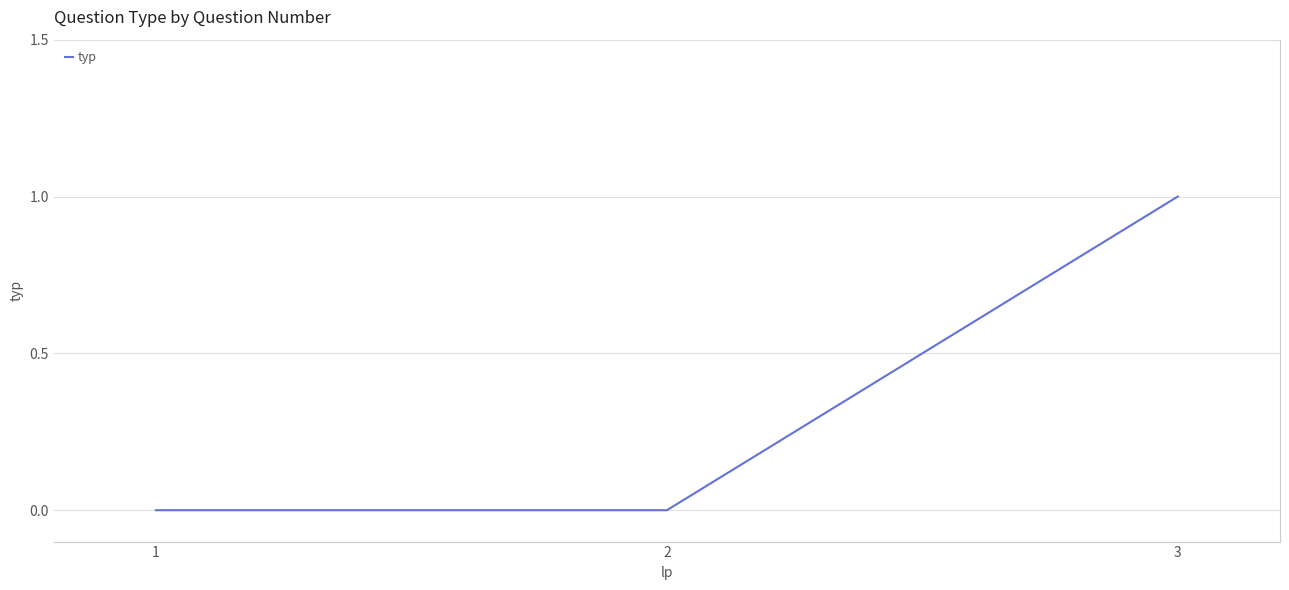

The chart shows a value of 0 at 1. True or false?

True